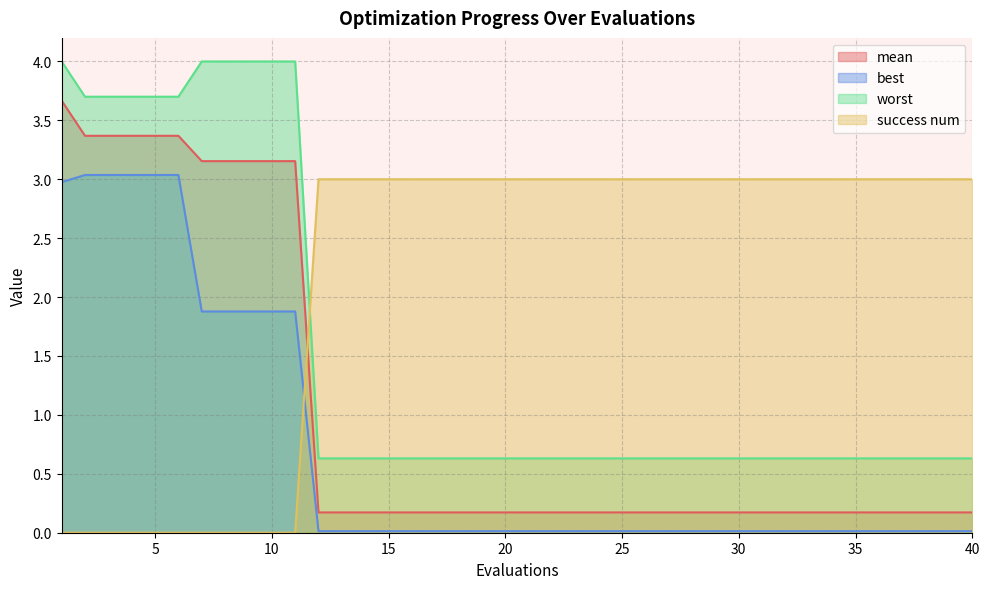

True or false: worst and best cross at least once.

False